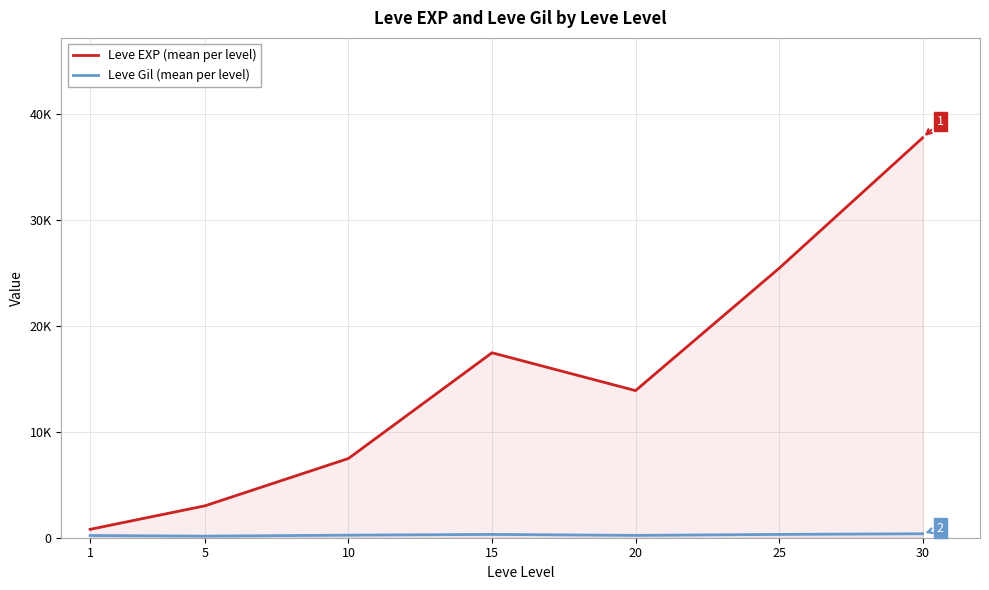

The Leve Gil (mean per level) series shows 372.1 at 1. True or false?

False